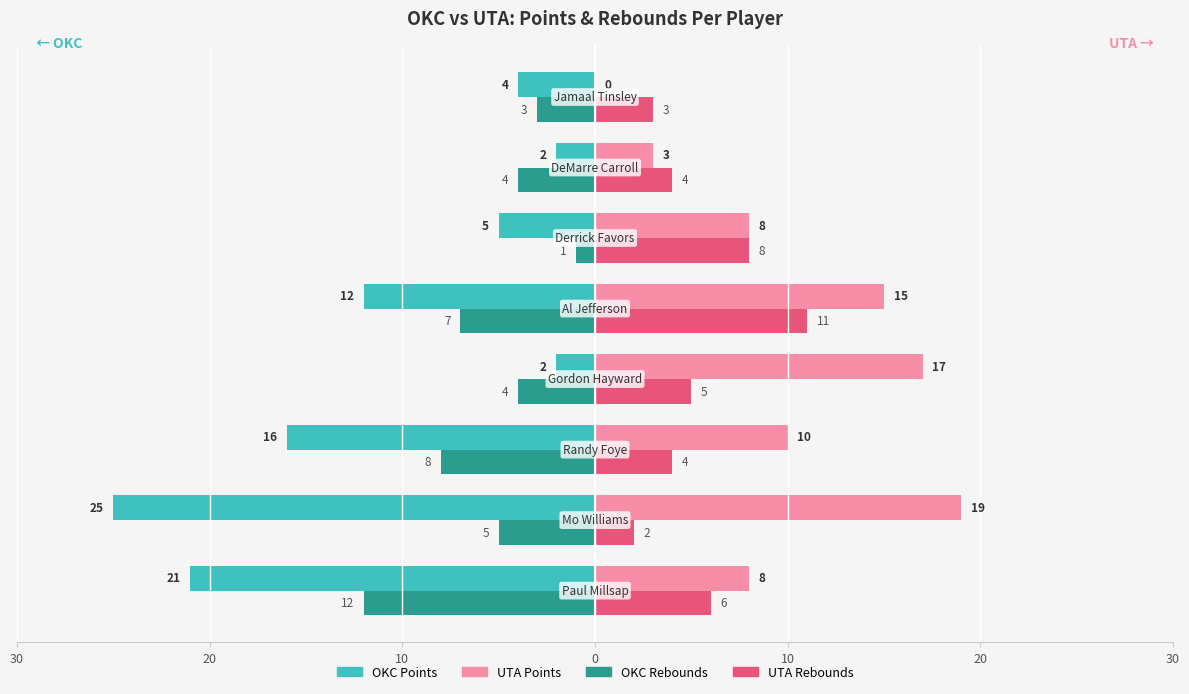

What are all the series names shown in the legend?

OKC Points, UTA Points, OKC Rebounds, UTA Rebounds